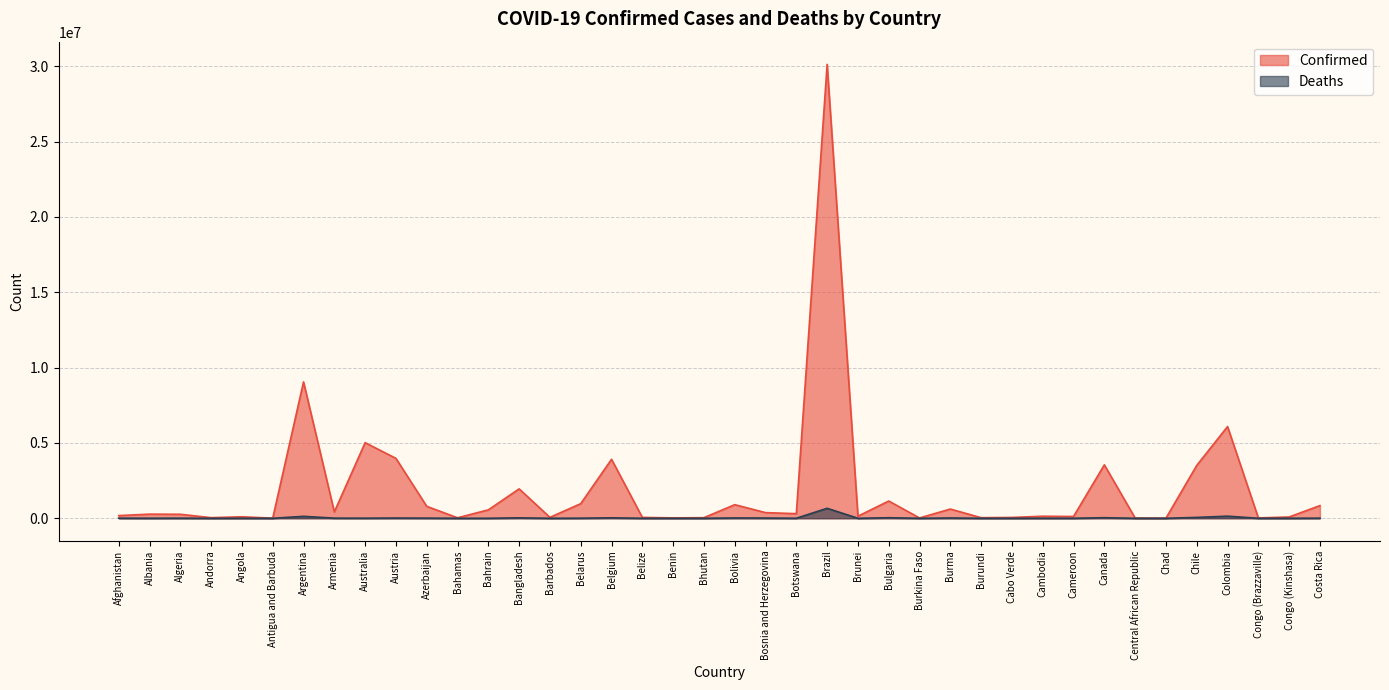

Rank the series at Brunei from highest to lowest value.

Confirmed, Deaths